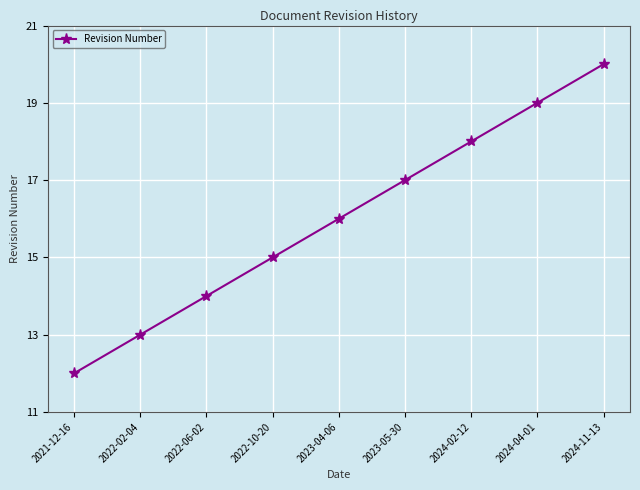

What is the difference between the second highest and minimum values?

7